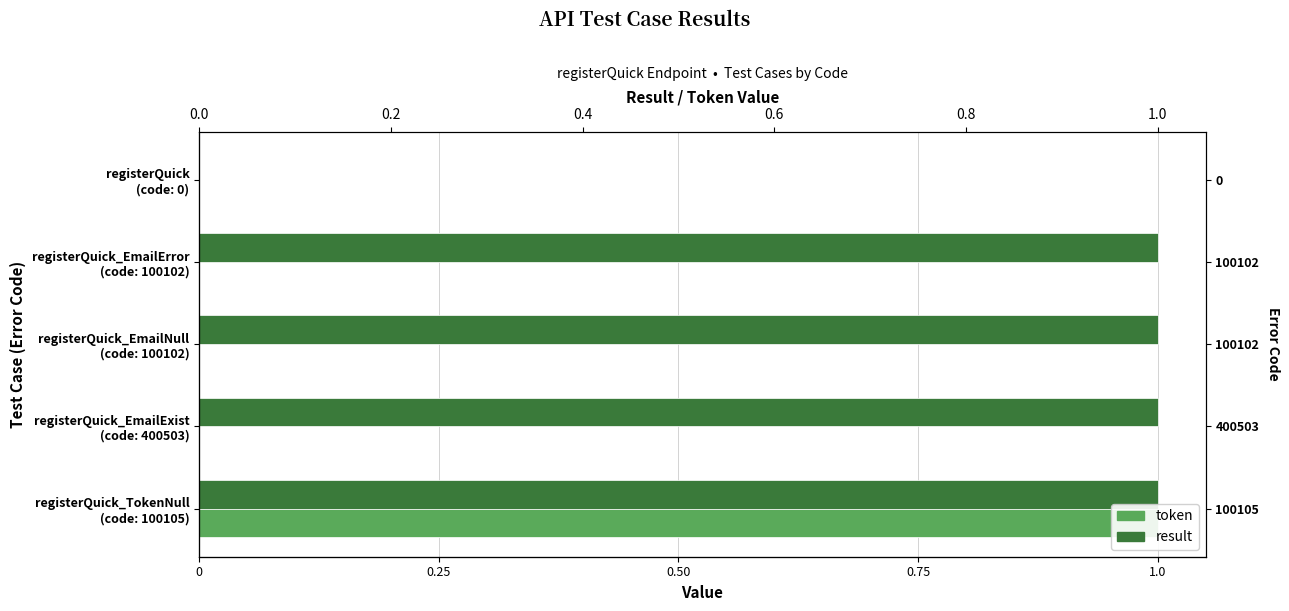

At how many categories does at least one series exceed 0?

4